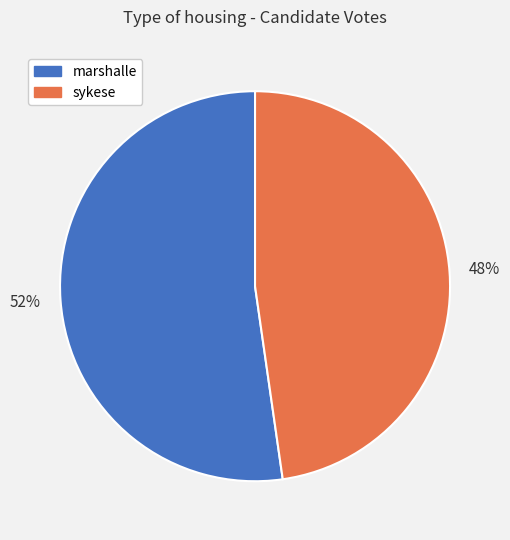

Rank the categories by value from highest to lowest.

marshalle, sykese